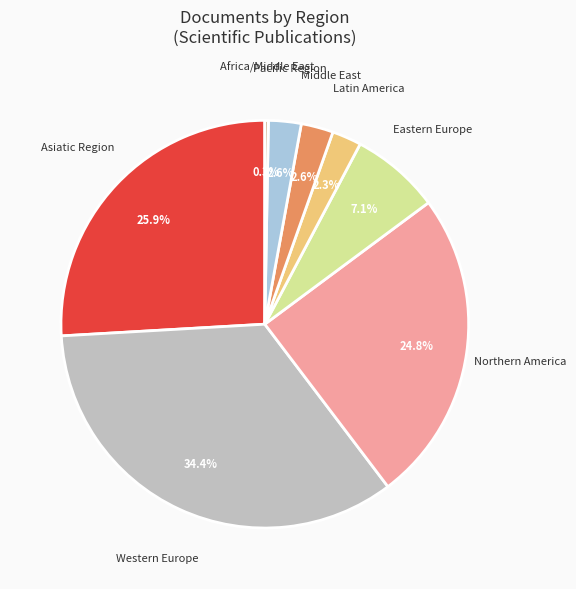

True or false: Eastern Europe accounts for 24% of the total.

False